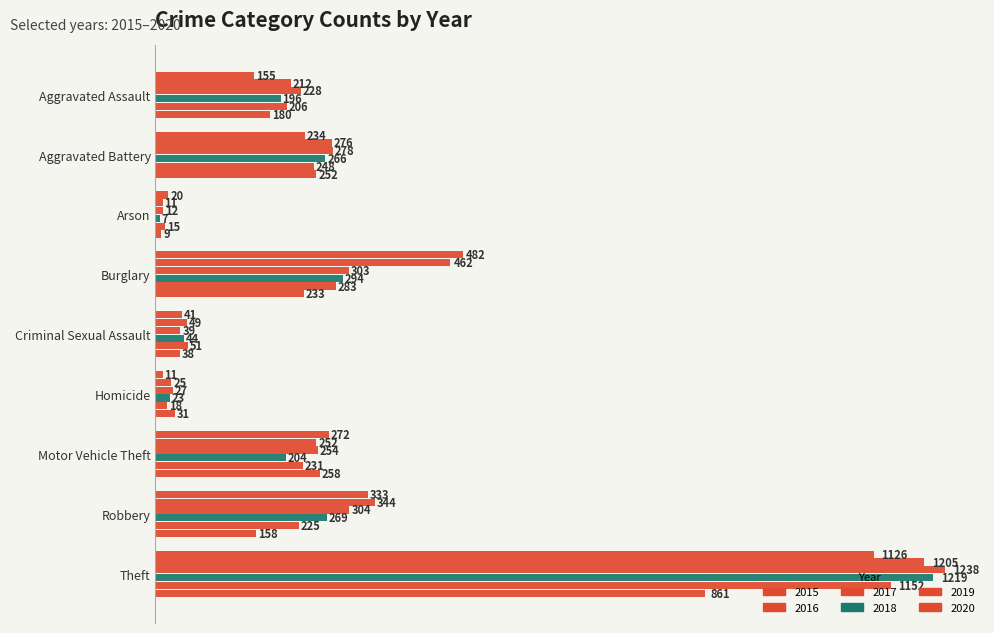

How many data points does each series have?

9